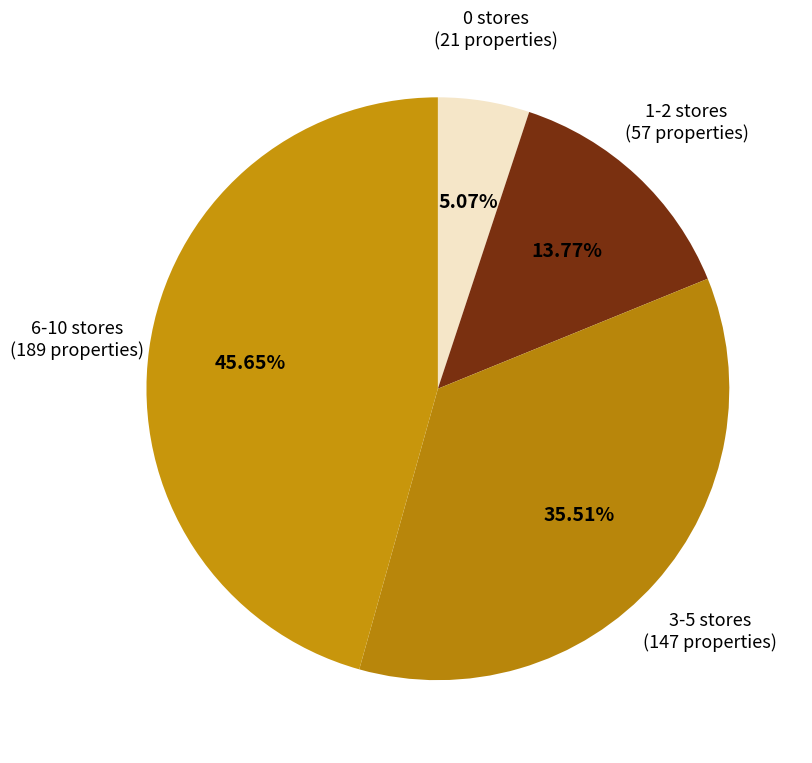

Is 1-2 stores the majority of the pie?

No